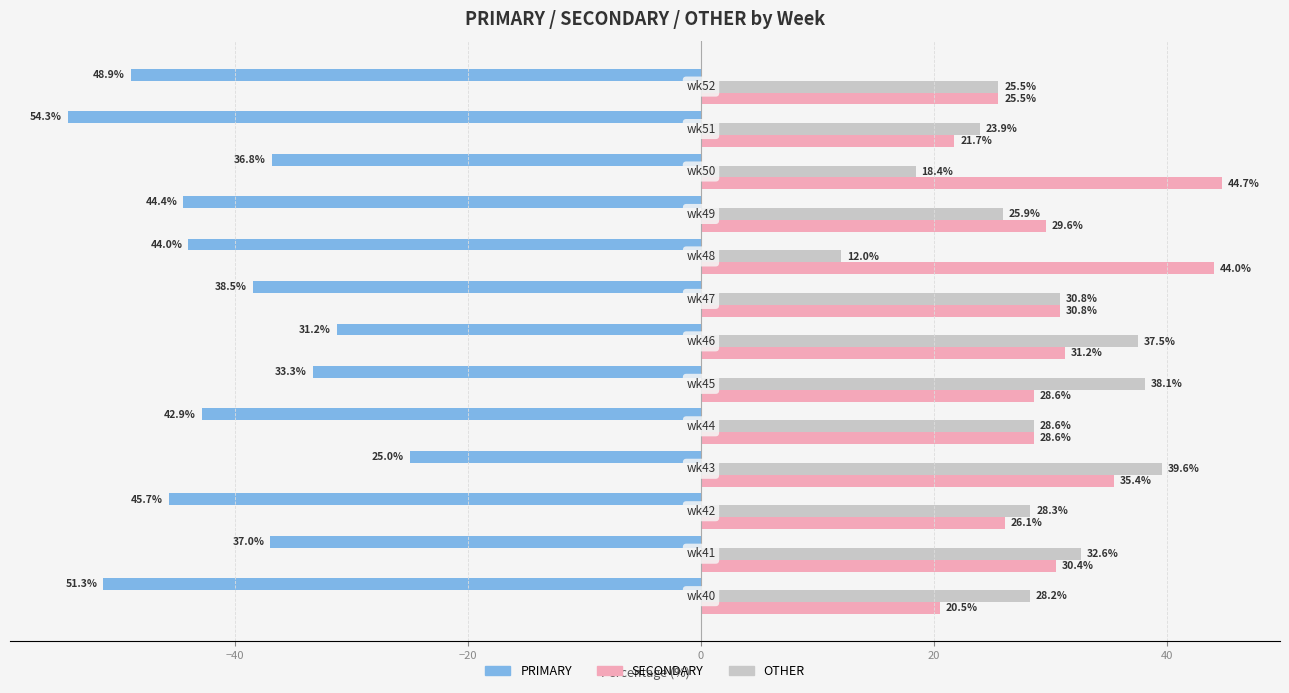

What is the maximum value shown in the chart?

44.7